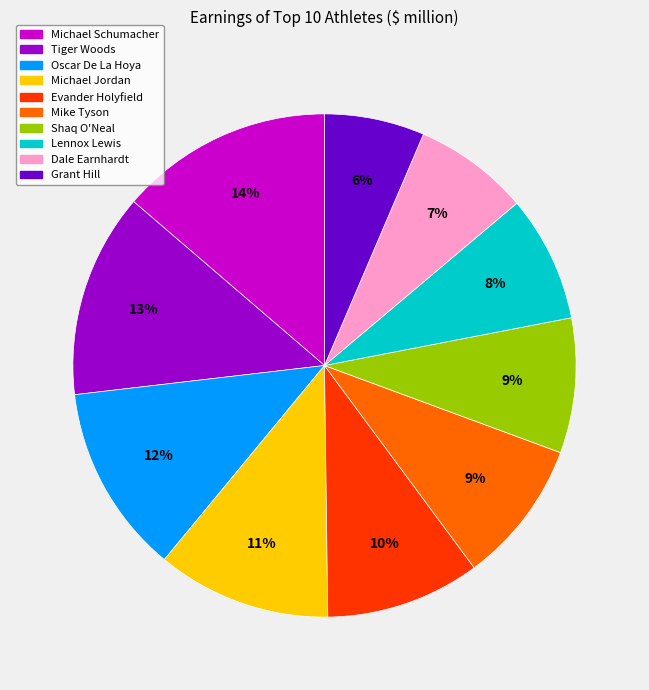

How many slices are in this pie chart?

10